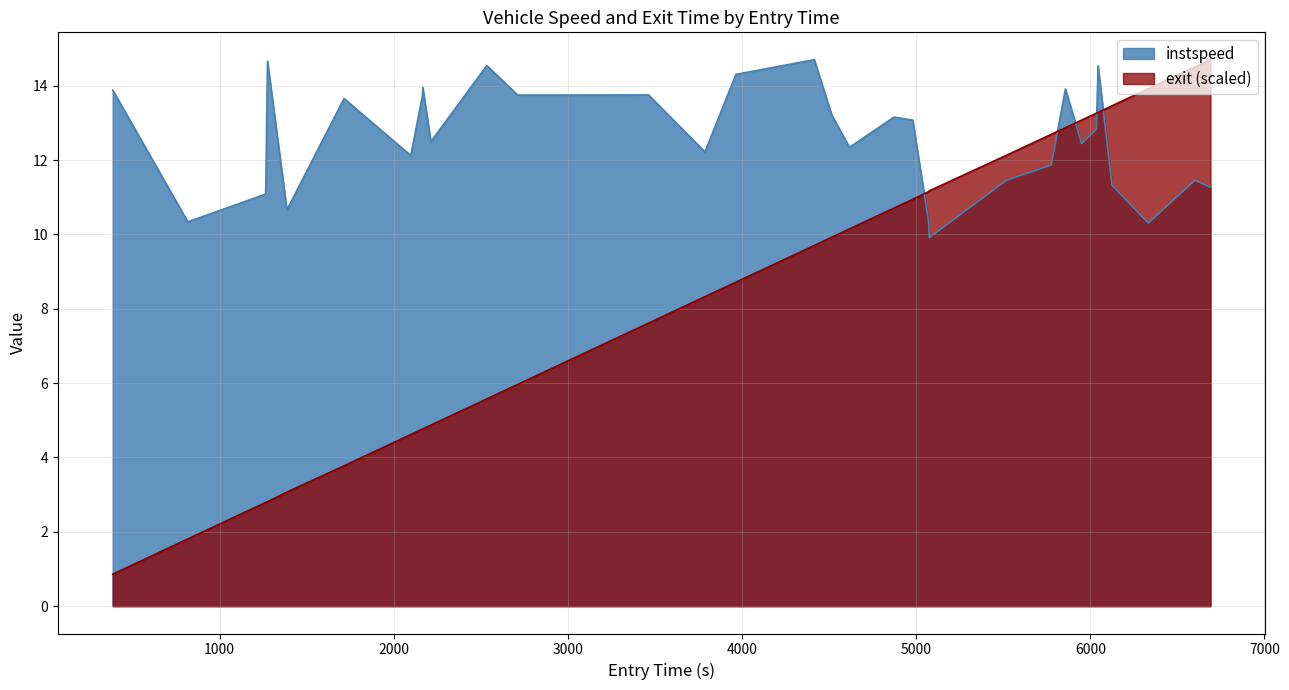

What is the difference between the maximum and minimum values in the exit (scaled) series?

13.8